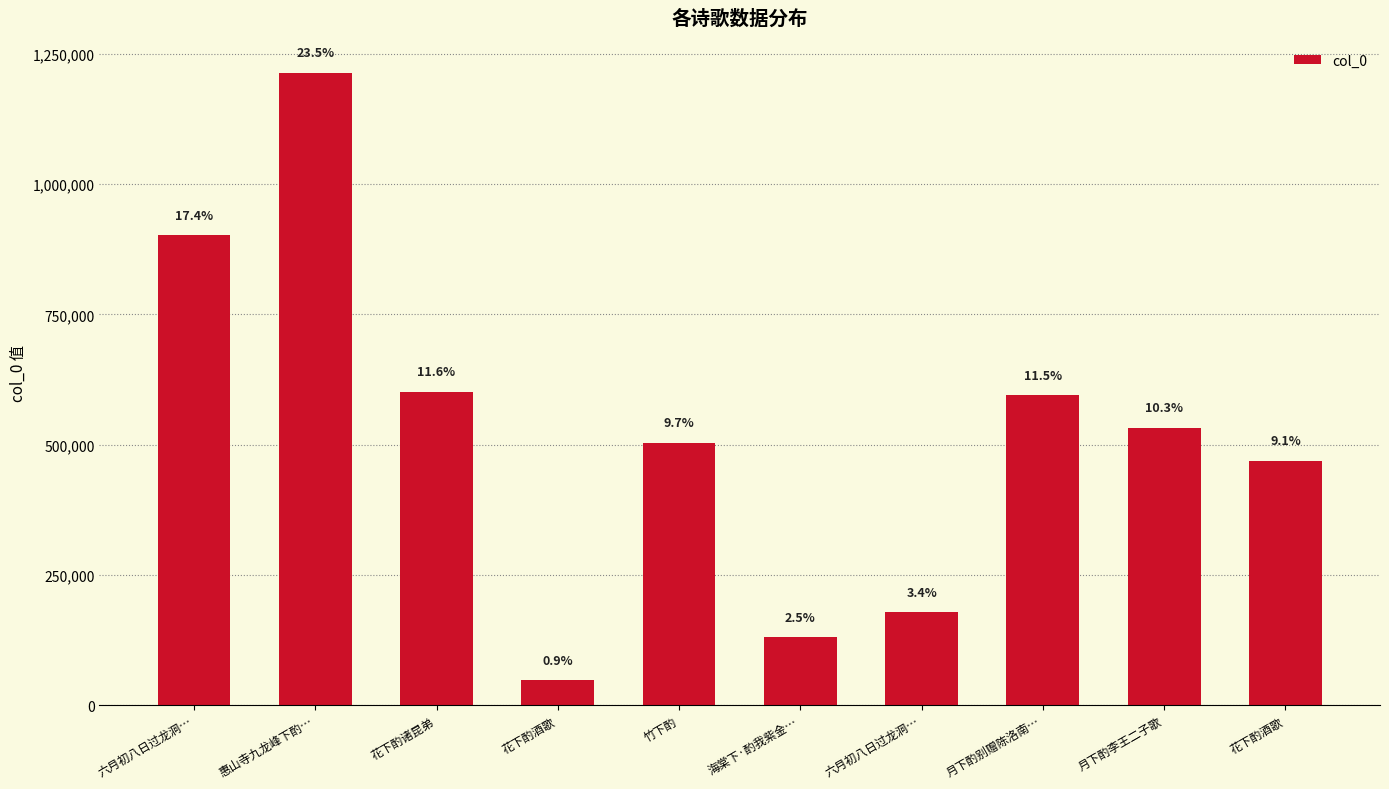

Are the bars horizontal?

No